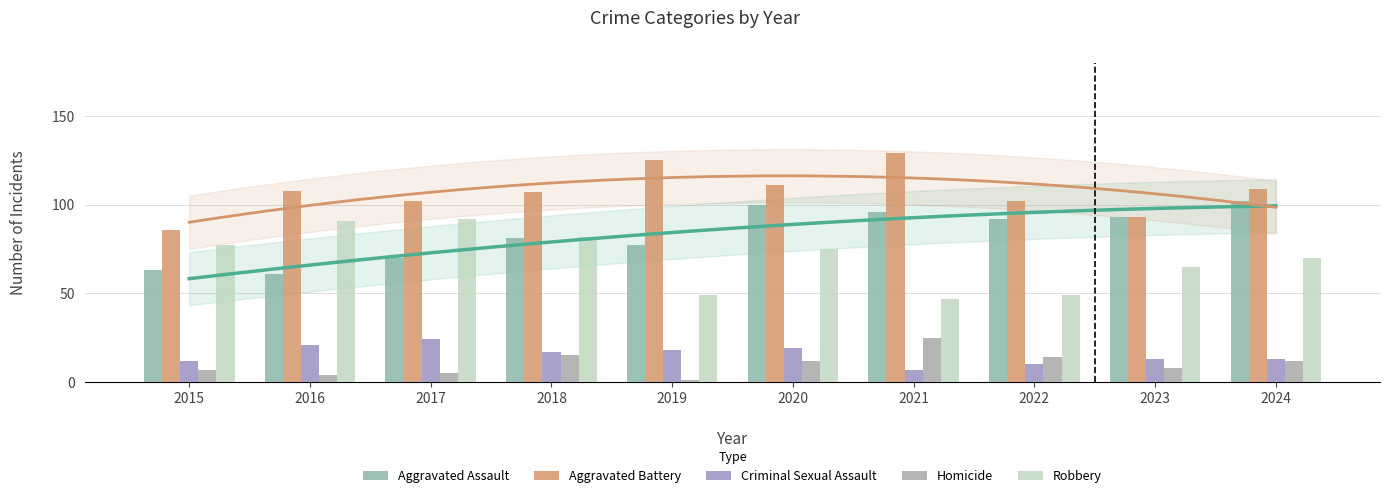

Which series has the largest total across all categories?

Aggravated Battery